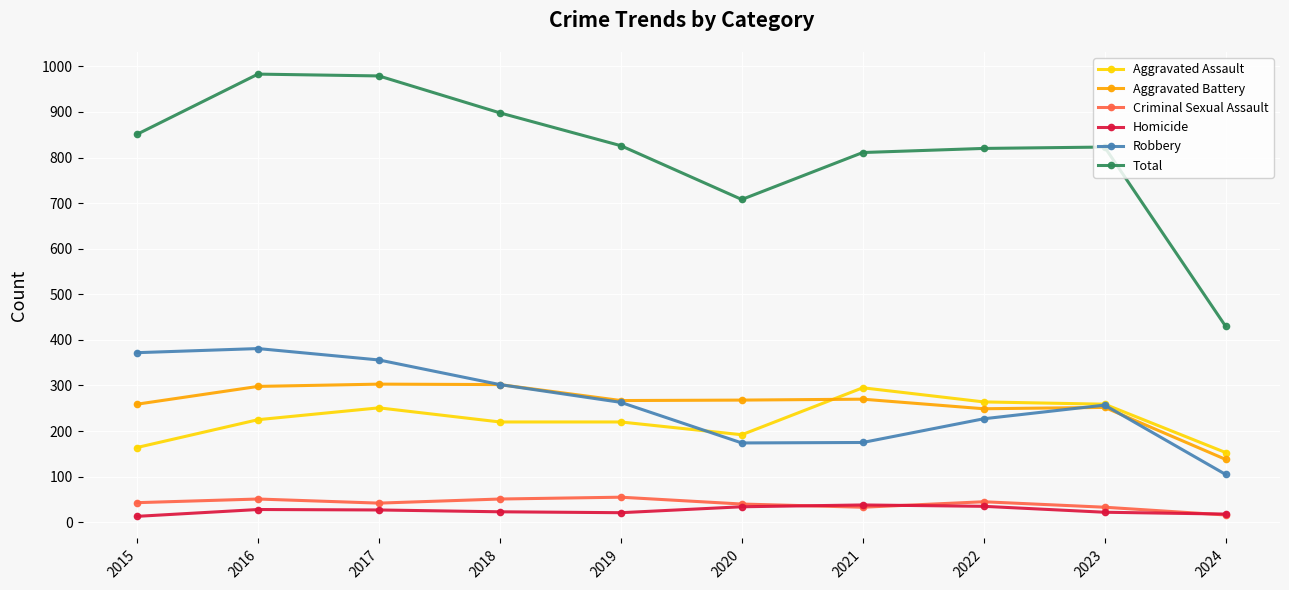

What is the spread (max minus min) of values at 2023?

801